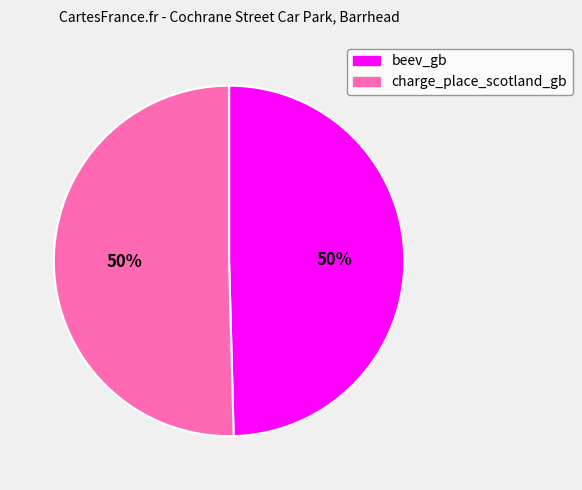

To the nearest percent, what portion does charge_place_scotland_gb represent?

50%